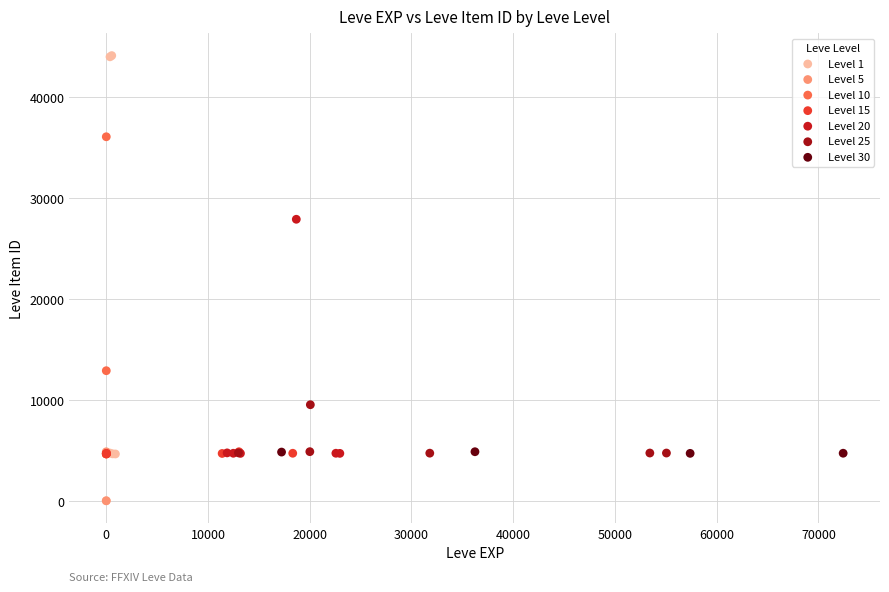

What are all the series names shown in the legend?

Level 1, Level 5, Level 10, Level 15, Level 20, Level 25, Level 30